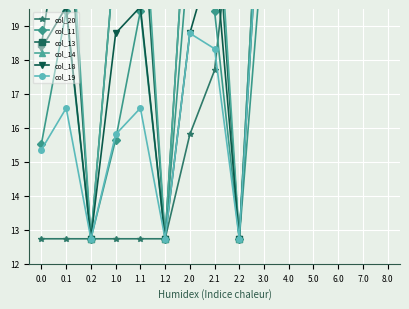

True or false: col_13 has more than 2 points higher than both neighbors.

True